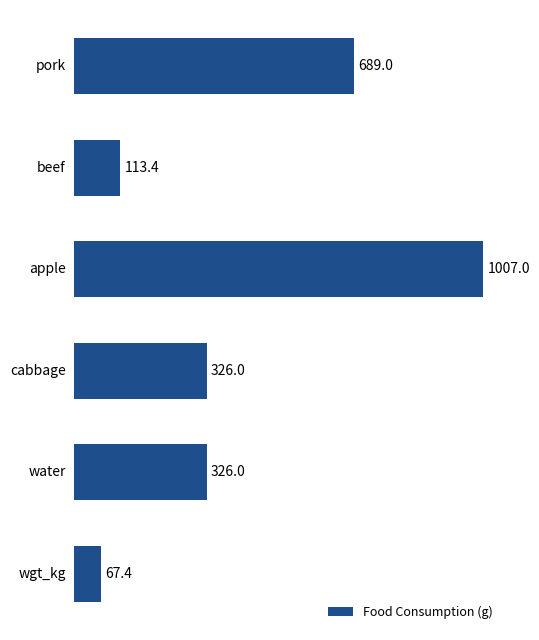

What is the value of the 6th bar from the top?

67.4